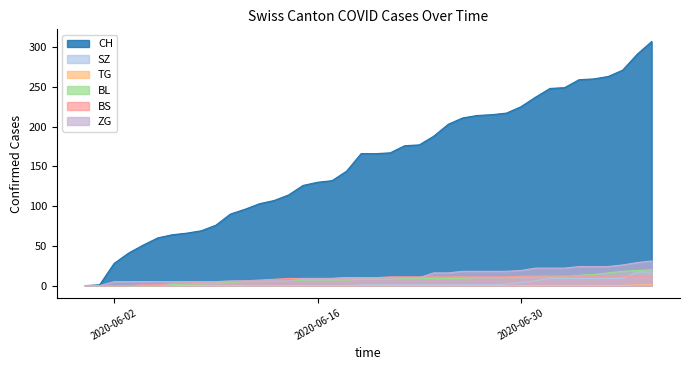

What is the difference between the second highest and minimum values in the BS series?

12